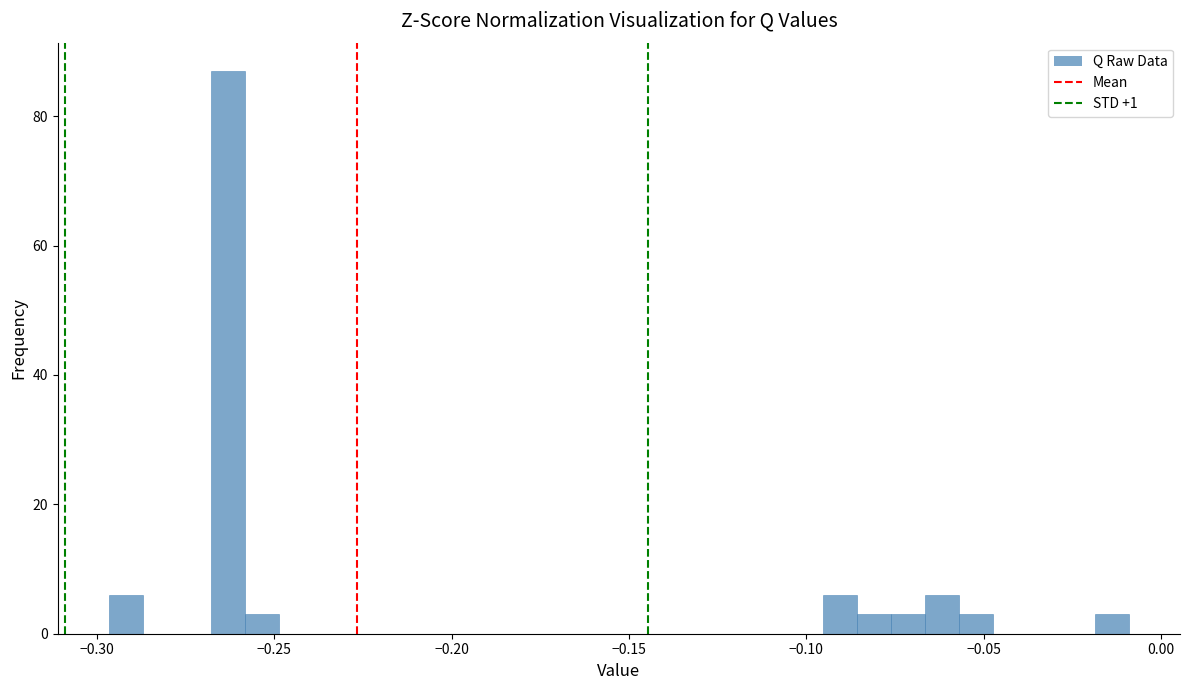

Around what value on the x-axis is the tallest bar? Give the approximate position of its centre, as read against the axis.

-0.265